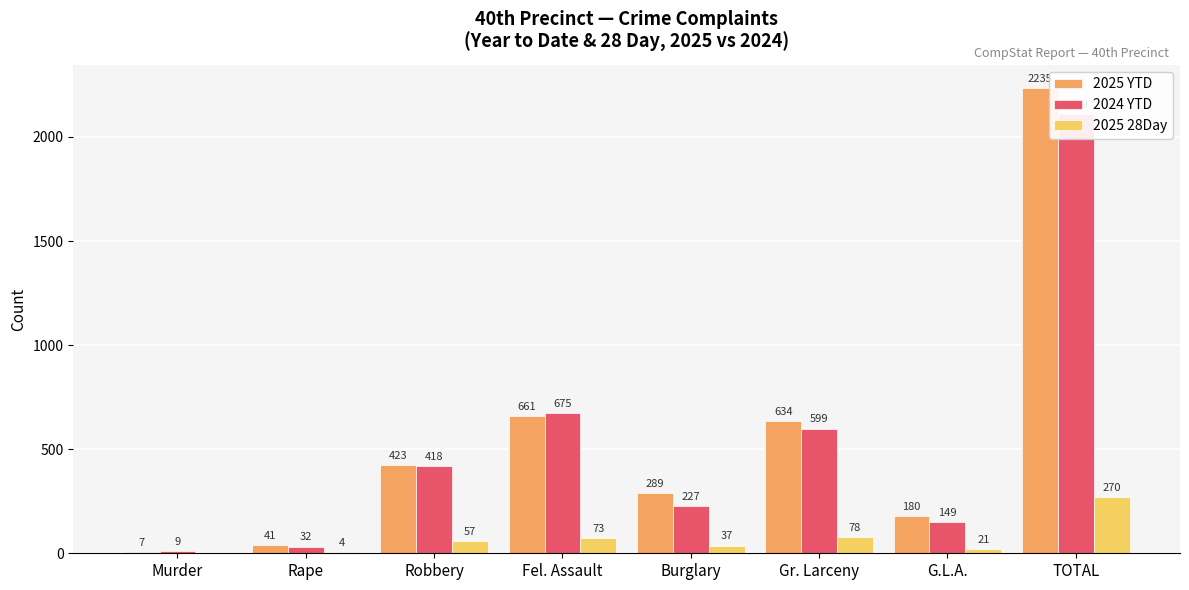

What is the total value across all series at Robbery?

898